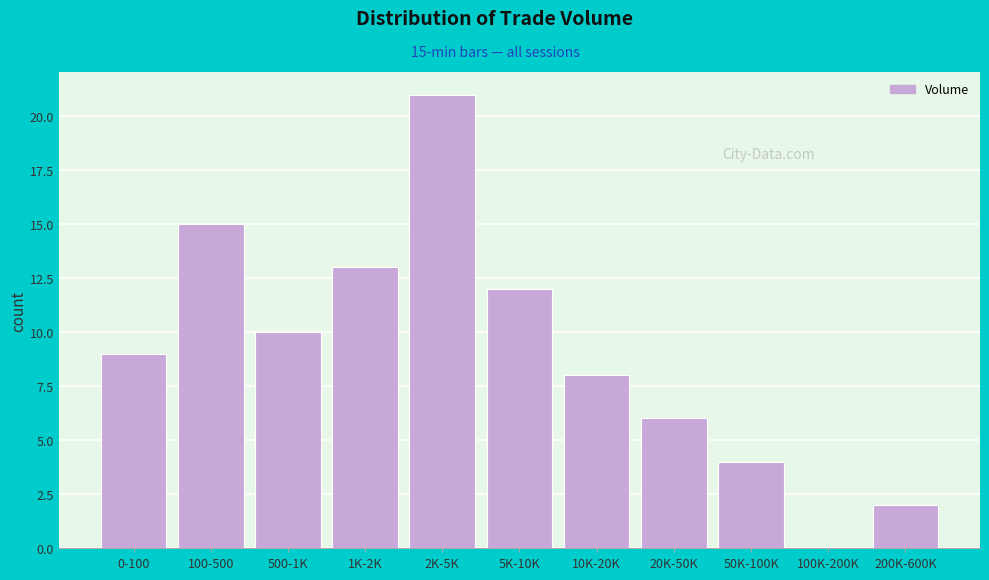

Reading right to left, list all the values displayed in this chart.

200K-600K=2	100K-200K=0	50K-100K=4	20K-50K=6	10K-20K=8	5K-10K=12	2K-5K=21	1K-2K=13	500-1K=10	100-500=15	0-100=9